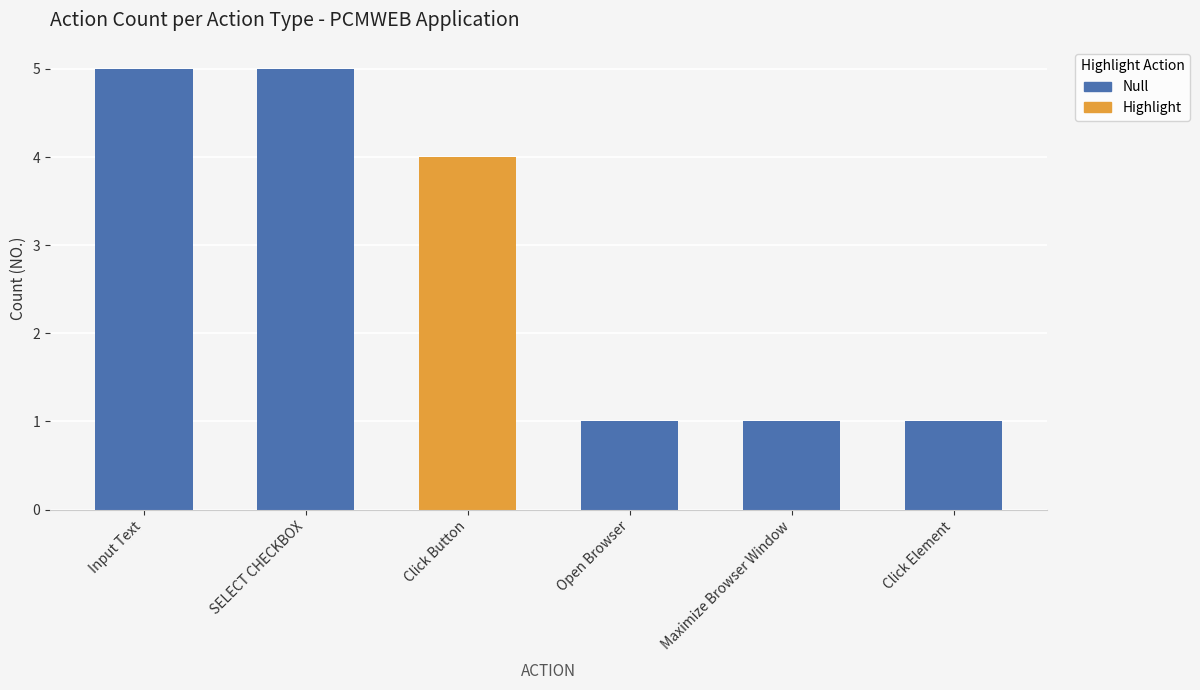

Are the bars horizontal?

No